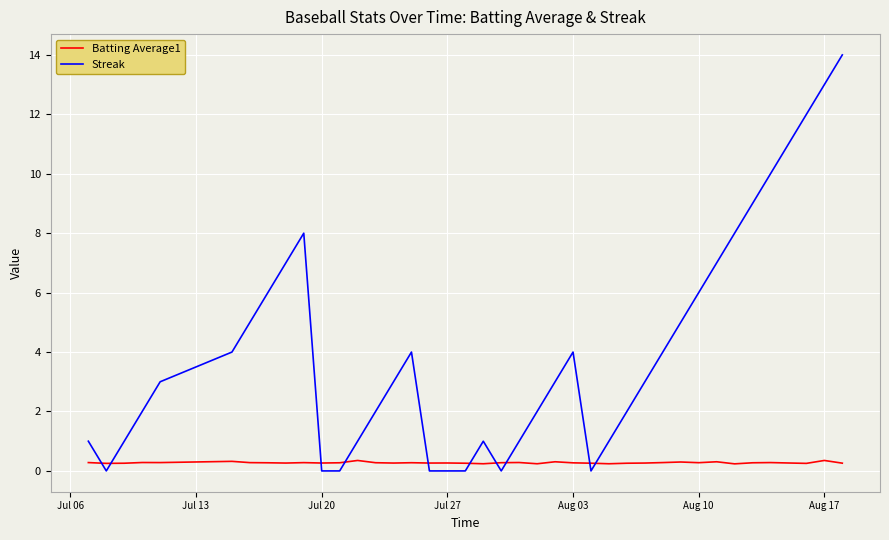

List the series in order of their overall mean, lowest first.

Batting Average1, Streak